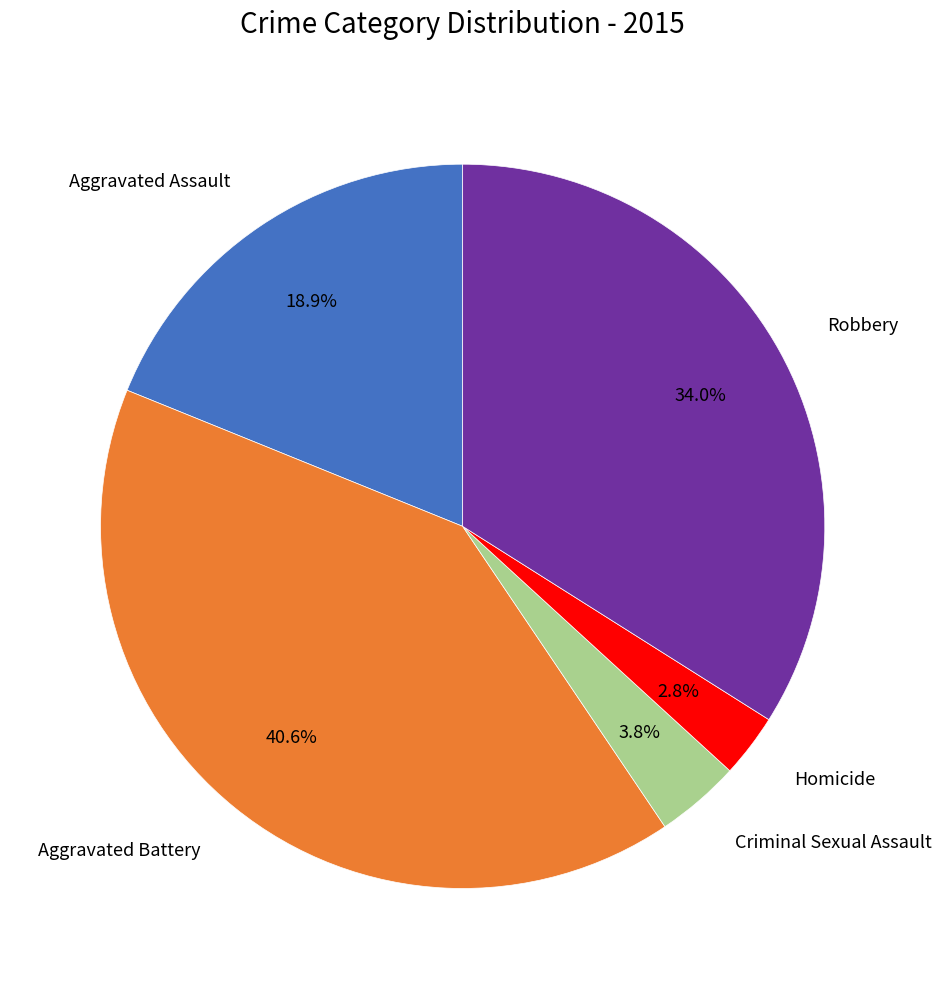

Which has a higher value, Aggravated Battery or Aggravated Assault?

Aggravated Battery